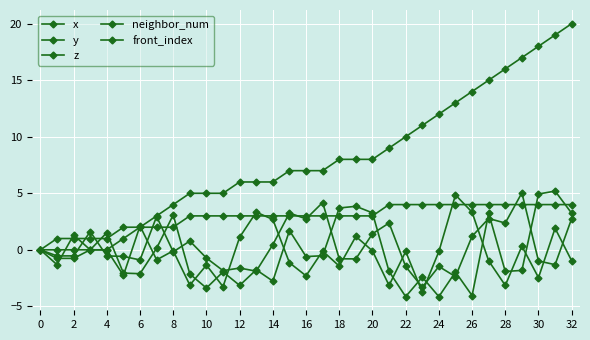

Which series has the widest spread of values?

front_index